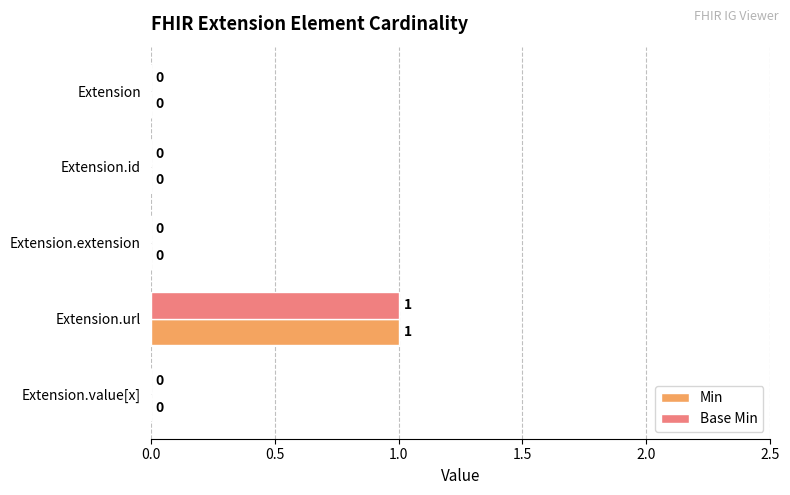

True or false: Base Min has a value of -1 at Extension.extension.

False